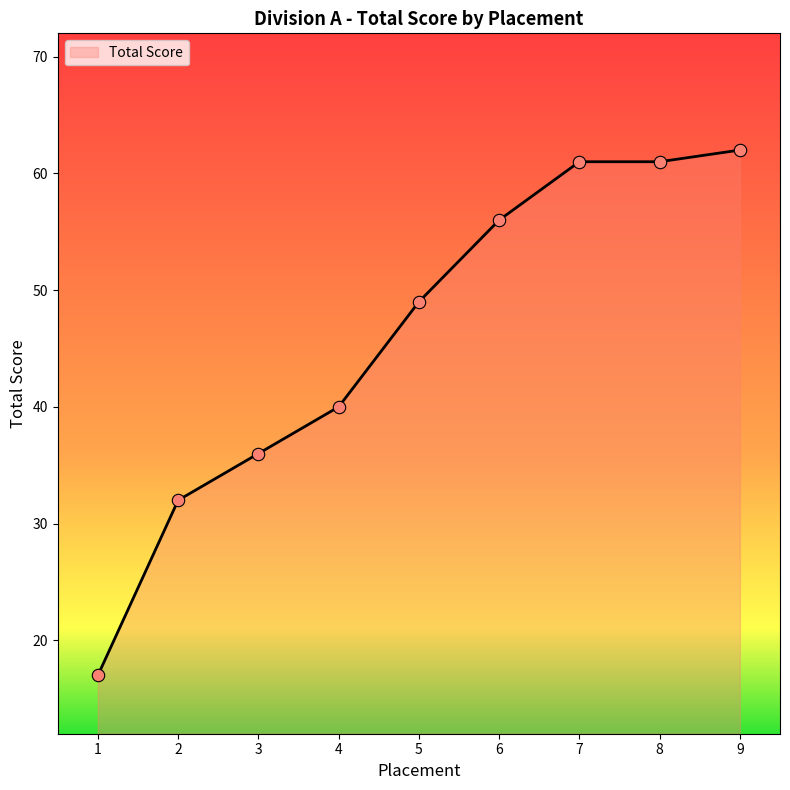

Between 1 and 4, which is larger?

4